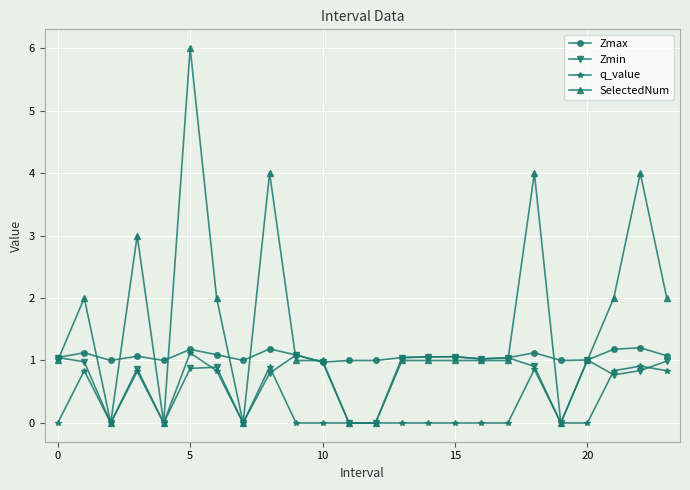

What is the highest value of the Zmax series?

1.2